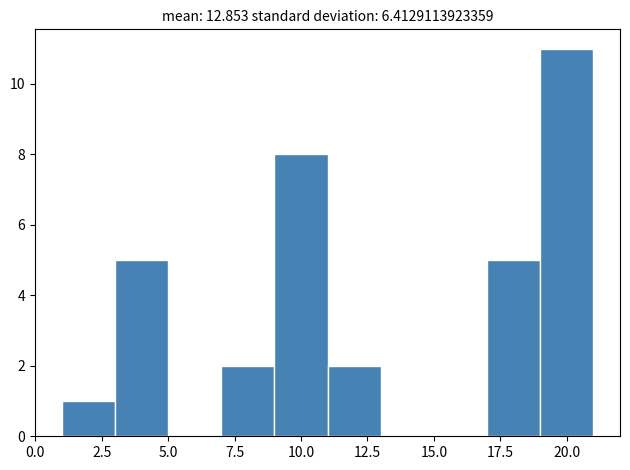

Over which range of the x-axis is the bar tallest?

19 to 21